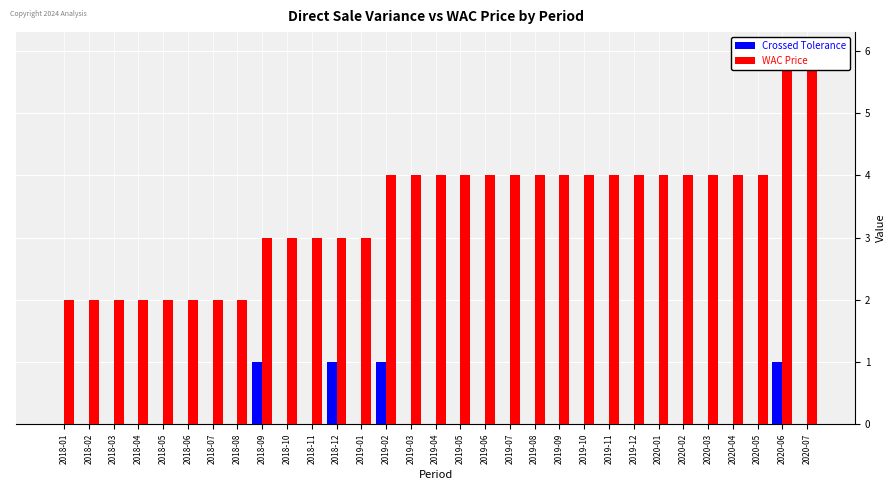

Where is Crossed Tolerance nearest to the value 0?

2018-01